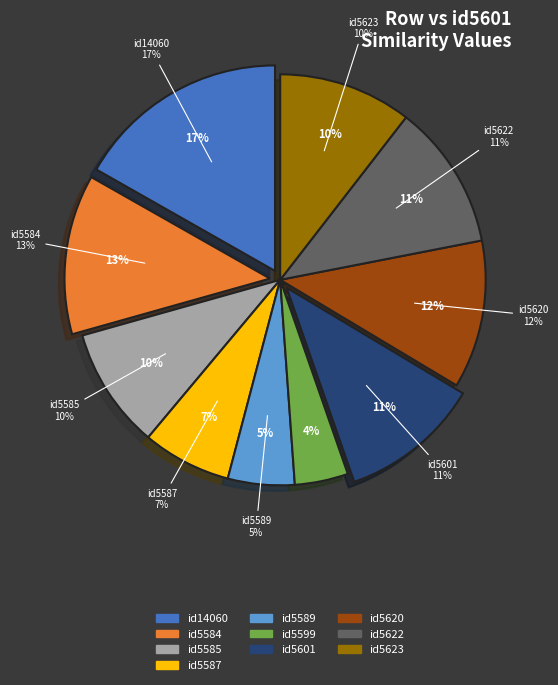

Which slice is the smallest?

id5599